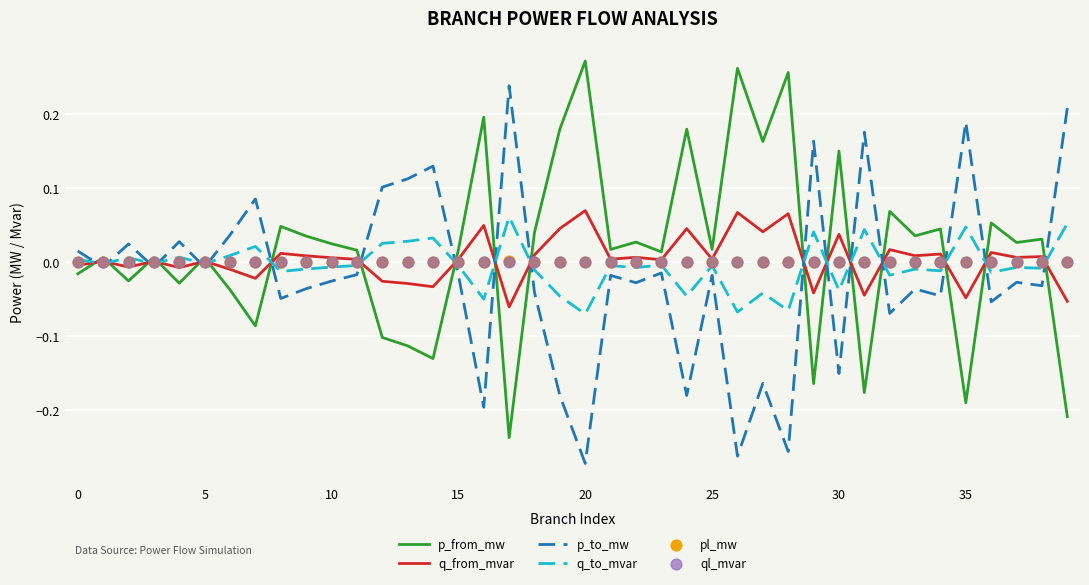

Which series reaches the minimum Y coordinate?

p_to_mw